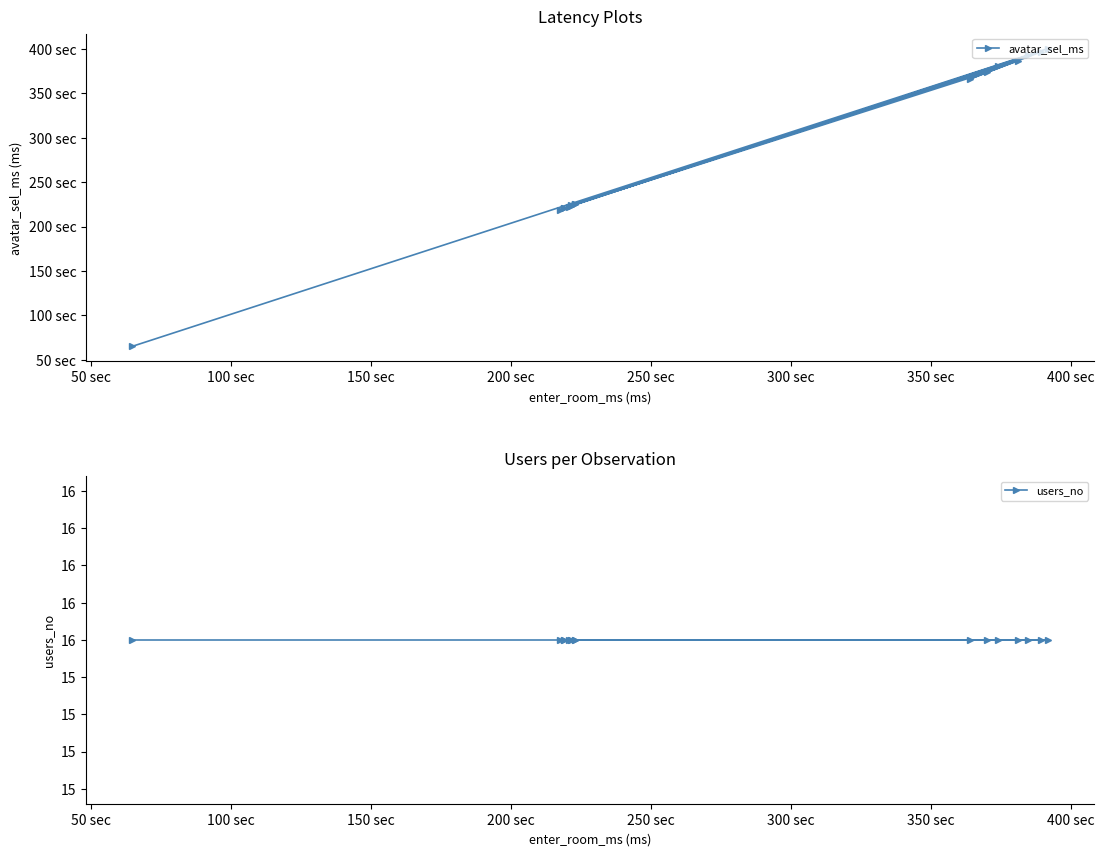

Reading right to left, what are all the values shown in this chart?

avatar_sel_ms: 65011	400351	218670	220560	223178	224997	381157	223774	386670	366236	392673	222550	220615	225083	373613	396607
users_no: 16	16	16	16	16	16	16	16	16	16	16	16	16	16	16	16